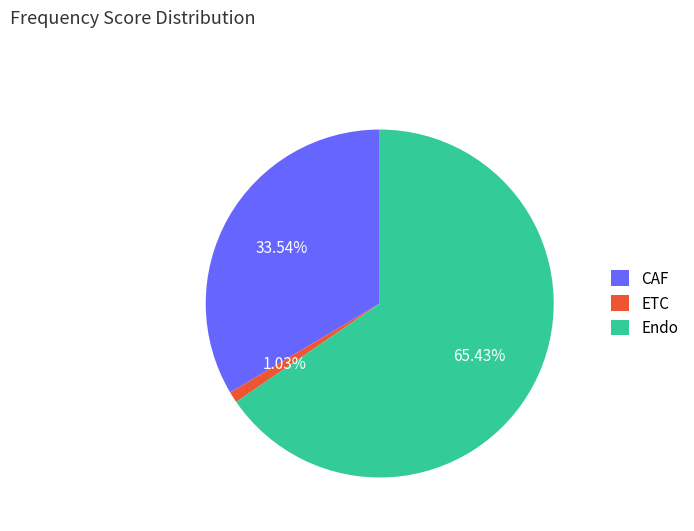

Which slice represents more than half of the pie?

Endo